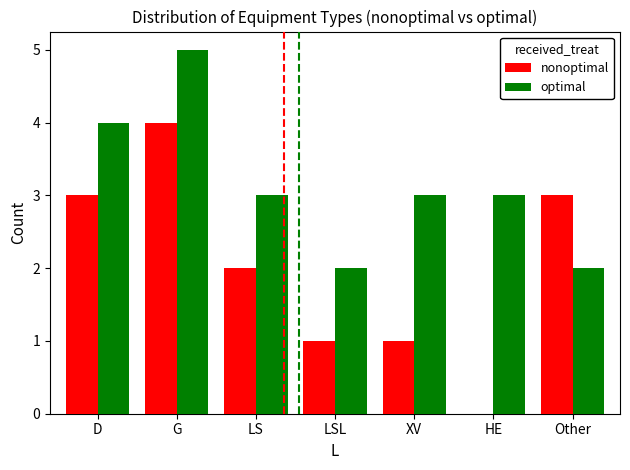

What is the sum of all optimal values?

22